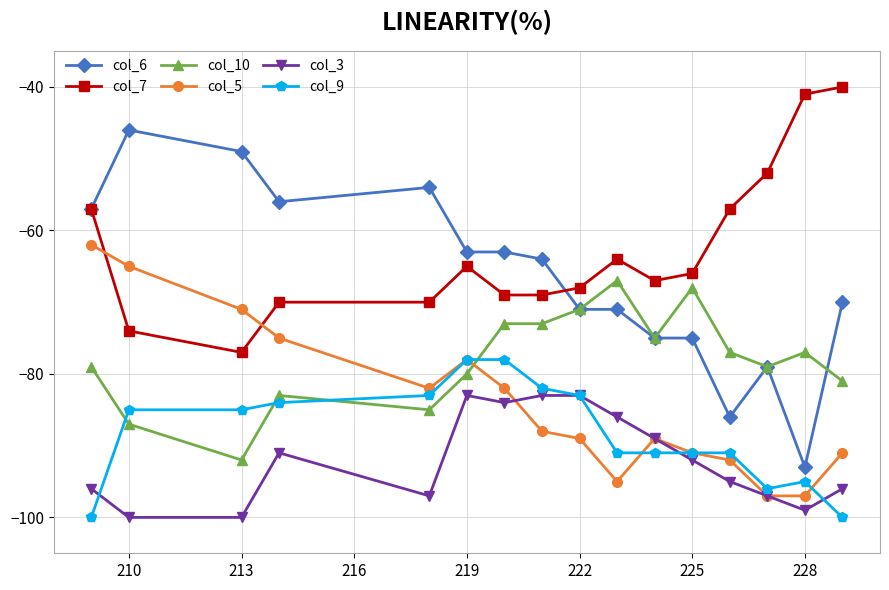

What is the value of the col_10 point at the 16th from the left?

-81